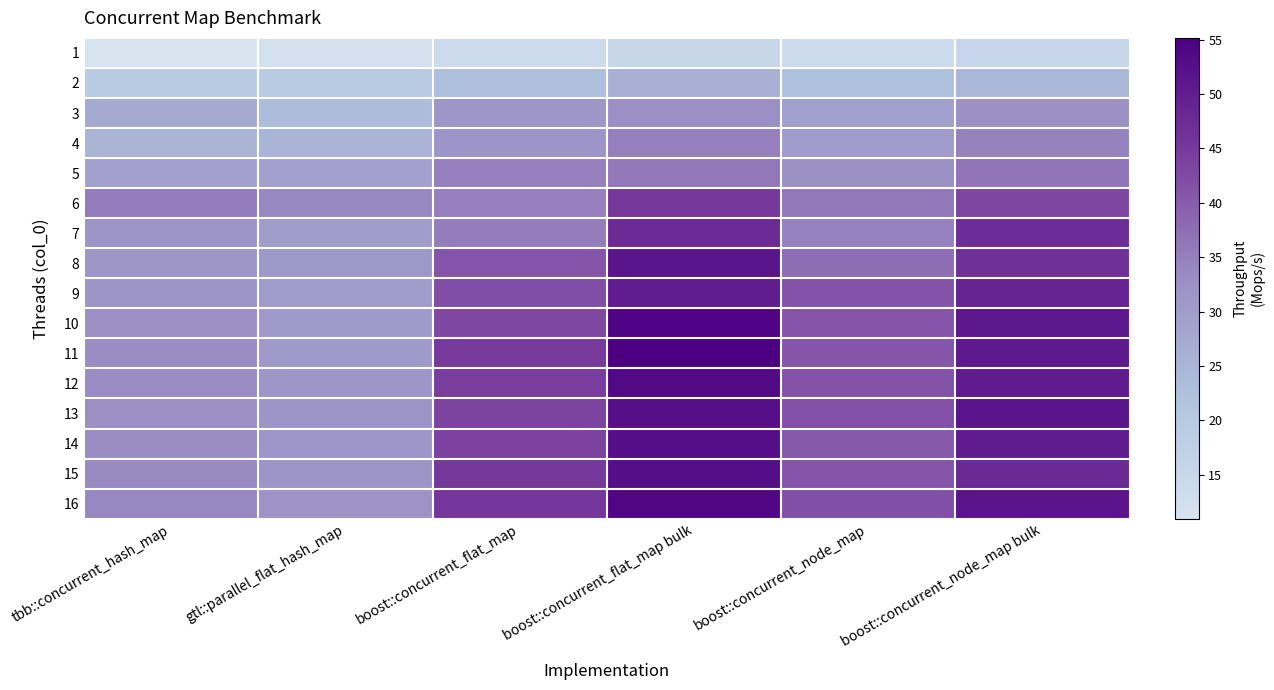

What is the total value across all series at gtl::parallel_flat_hash_map?

452.6